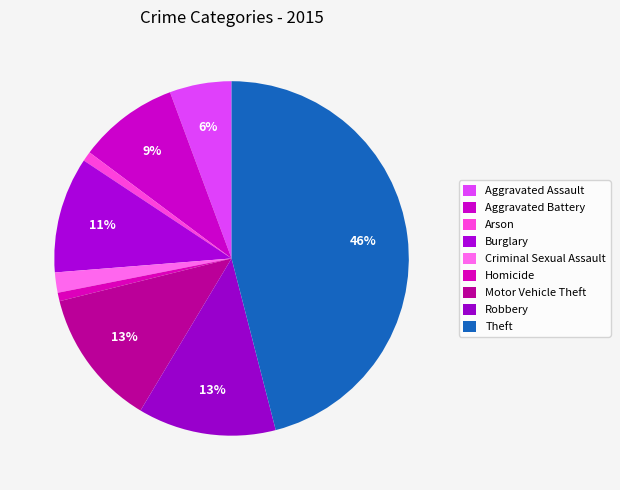

To the nearest percent, what portion does Theft represent?

46%